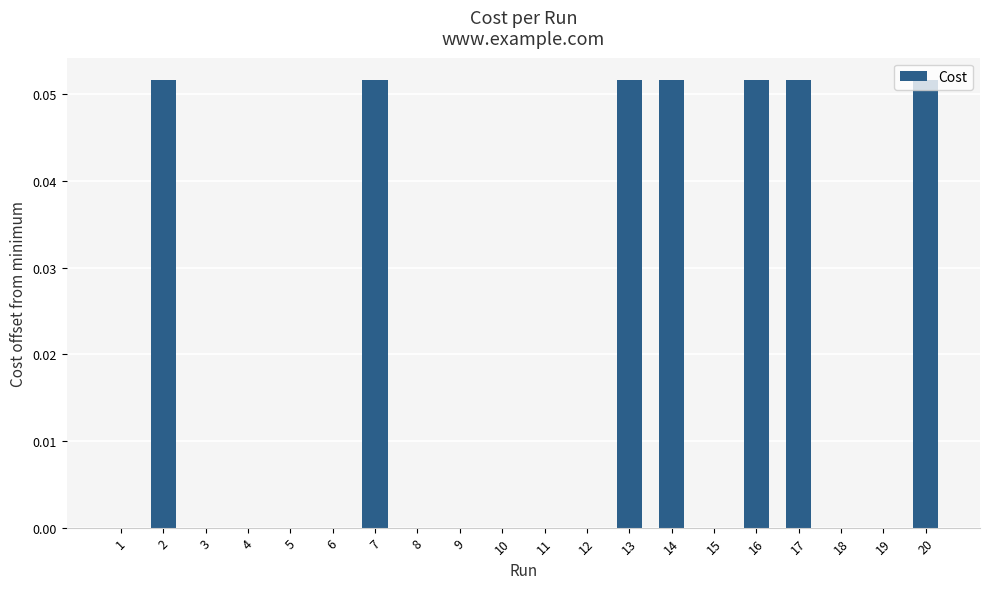

What is the change in value from 11 to 14?

+0.1